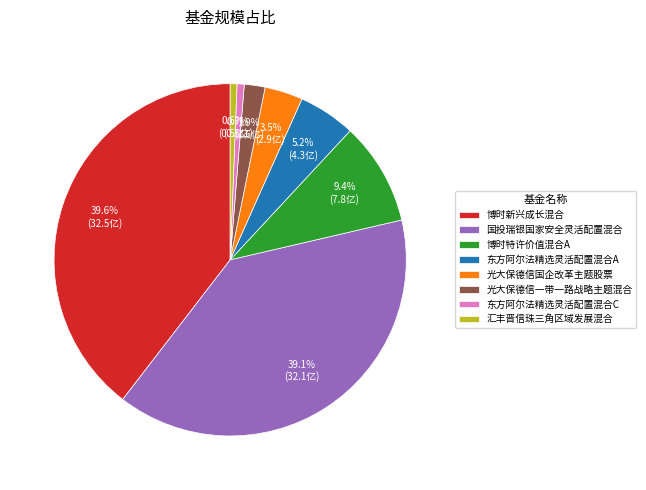

Is 博时新兴成长混合 the majority of the pie?

No